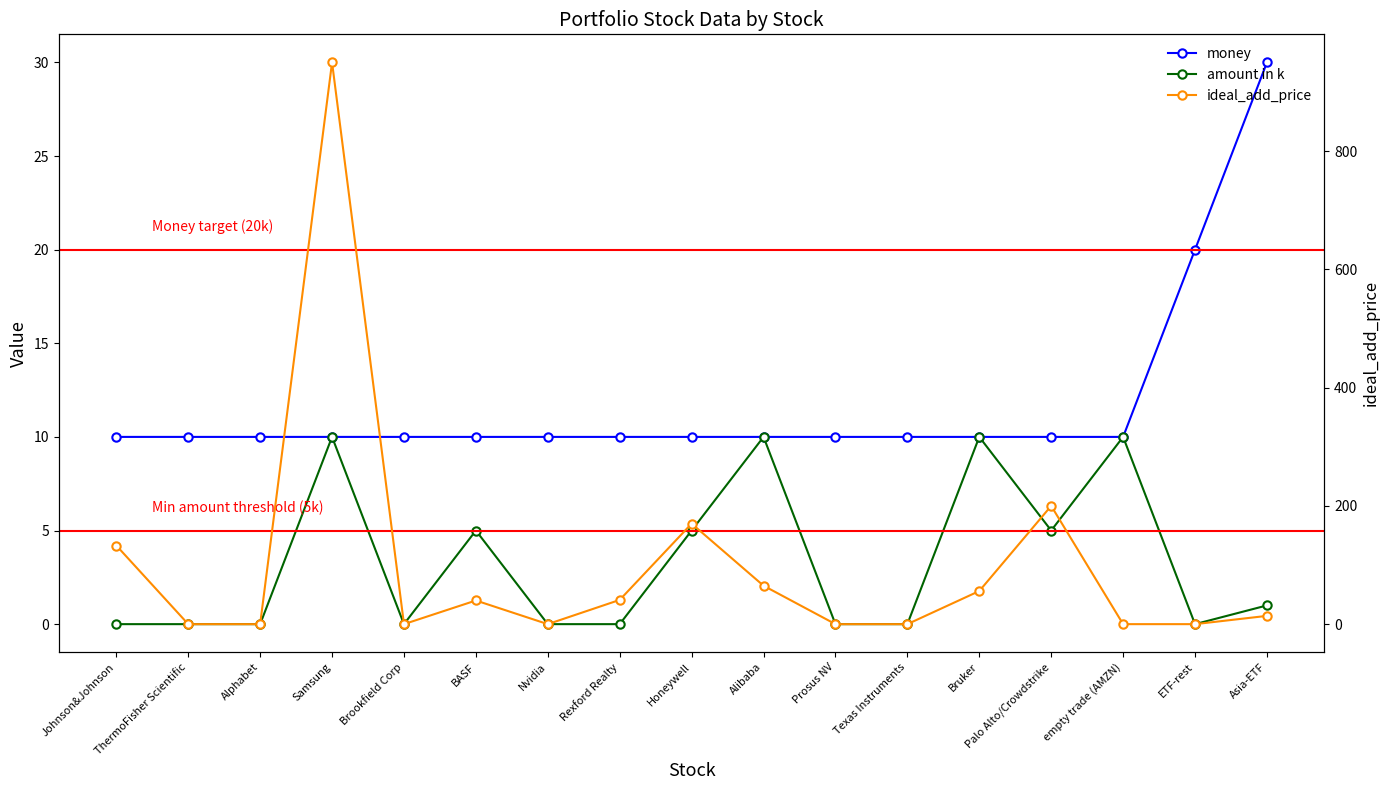

How many series are shown in this chart?

3